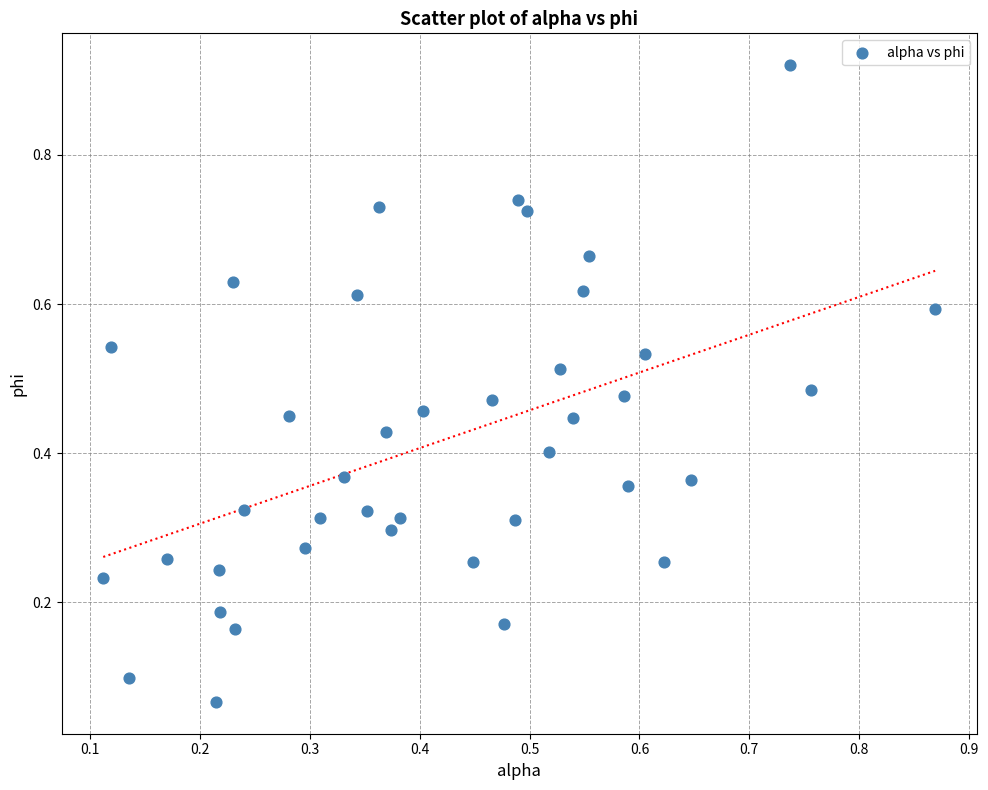

What is the range of X values (max minus min)?

0.8